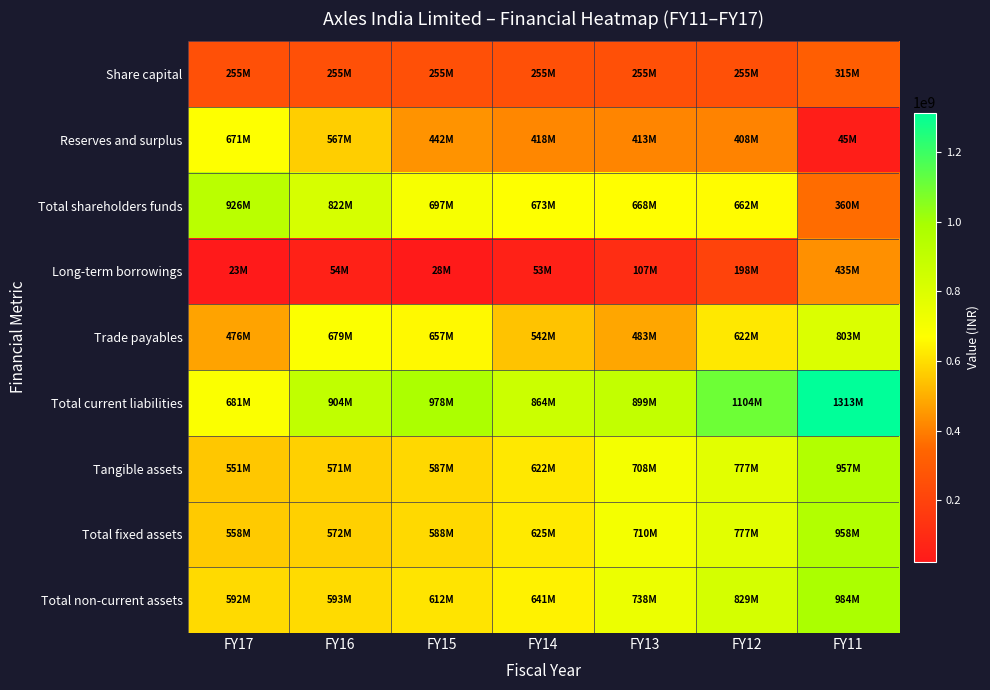

Which series has the largest range (max minus min)?

Total current liabilities